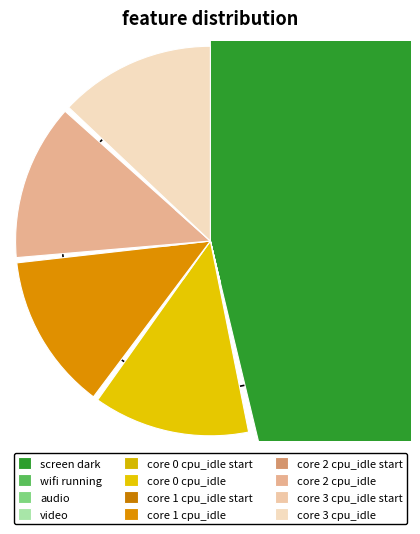

Rank the categories by value from highest to lowest.

screen dark, core 1 cpu_idle, core 2 cpu_idle, core 0 cpu_idle, core 3 cpu_idle, core 3 cpu_idle start, core 0 cpu_idle start, core 2 cpu_idle start, core 1 cpu_idle start, wifi running, audio, video